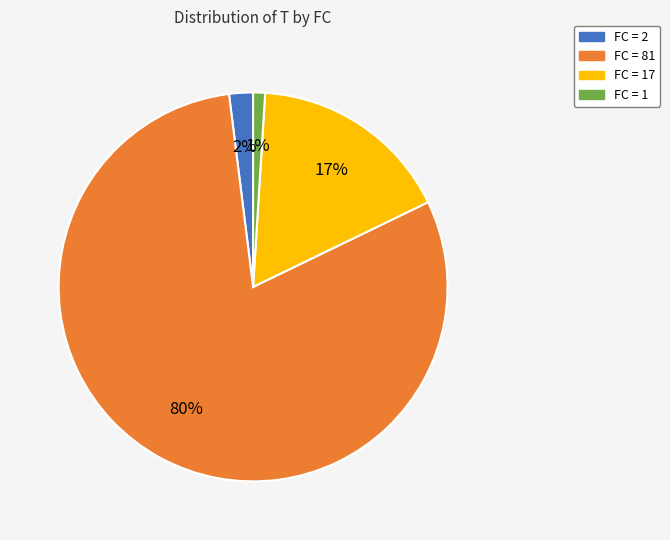

To the nearest percent, what is the average slice percentage?

25%